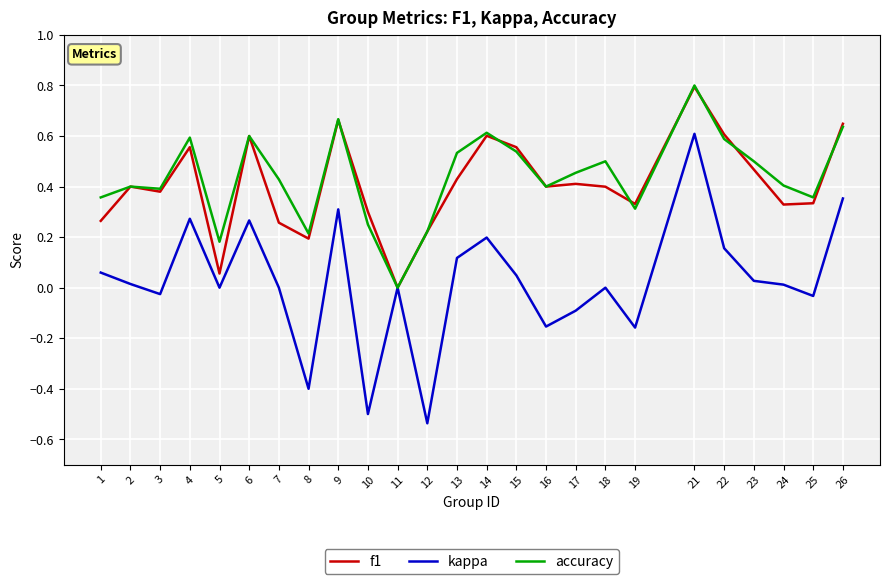

Is the value of f1 at 19 greater than the value of kappa at 17?

Yes